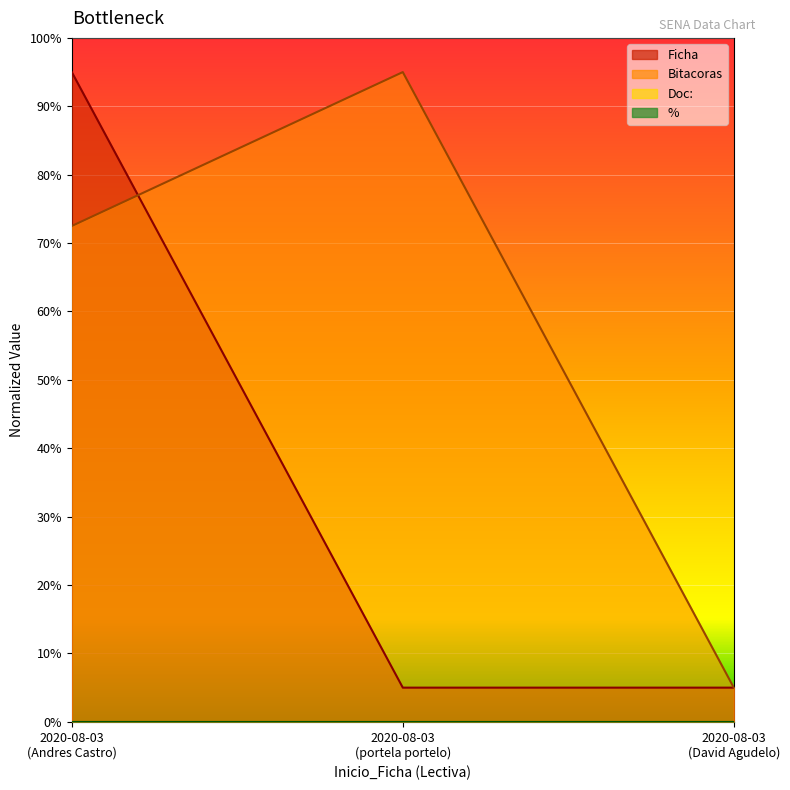

What position from the left is 2020-08-03 (portela portelo)?

2